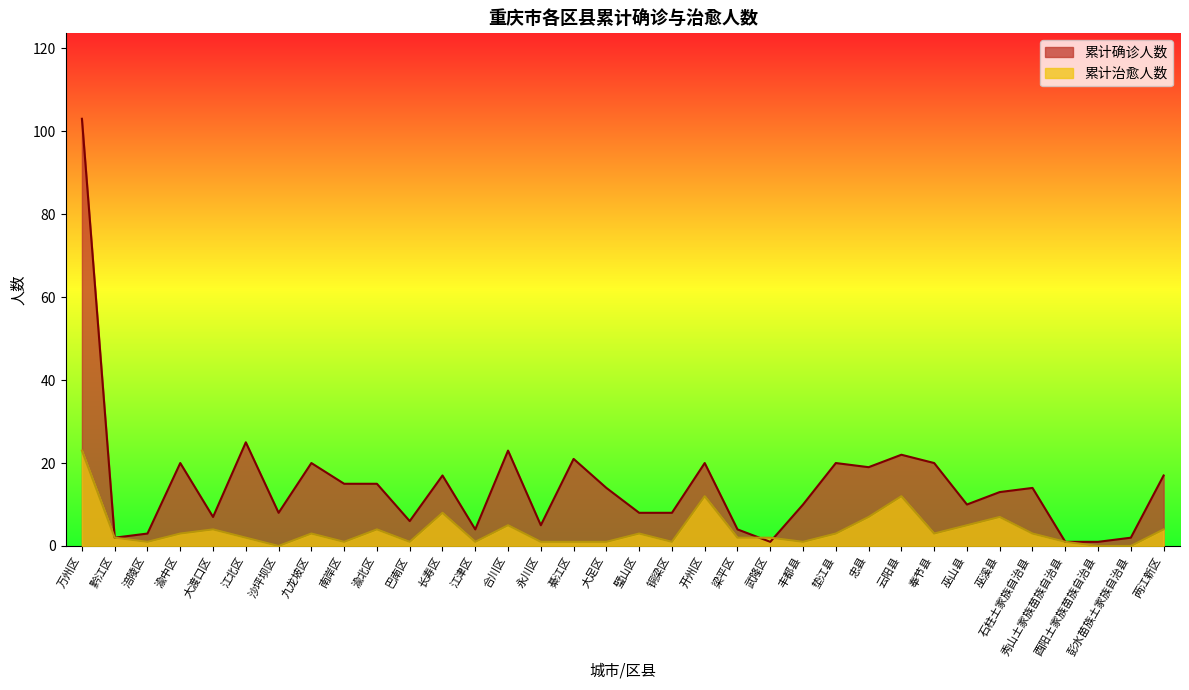

Does the chart display data point markers on the line(s)?

No